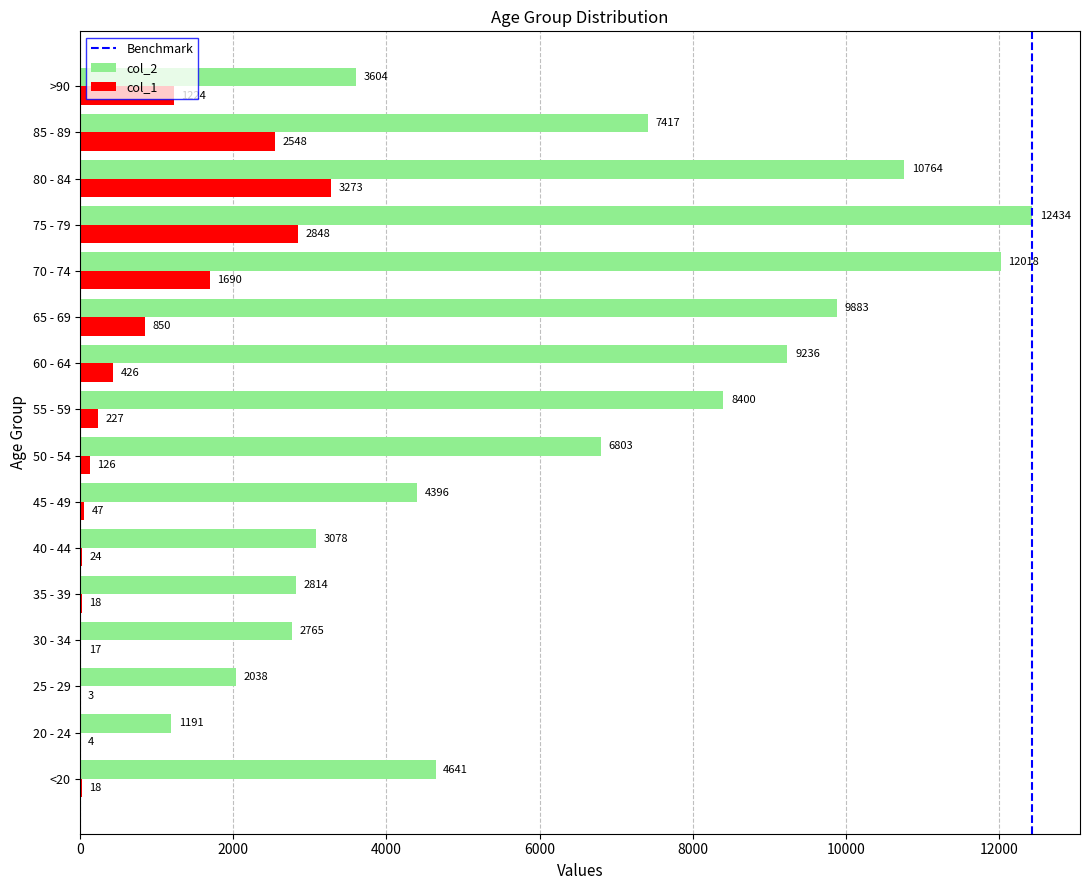

The value of col_1 at 75 - 79 is 4905. True or false?

False